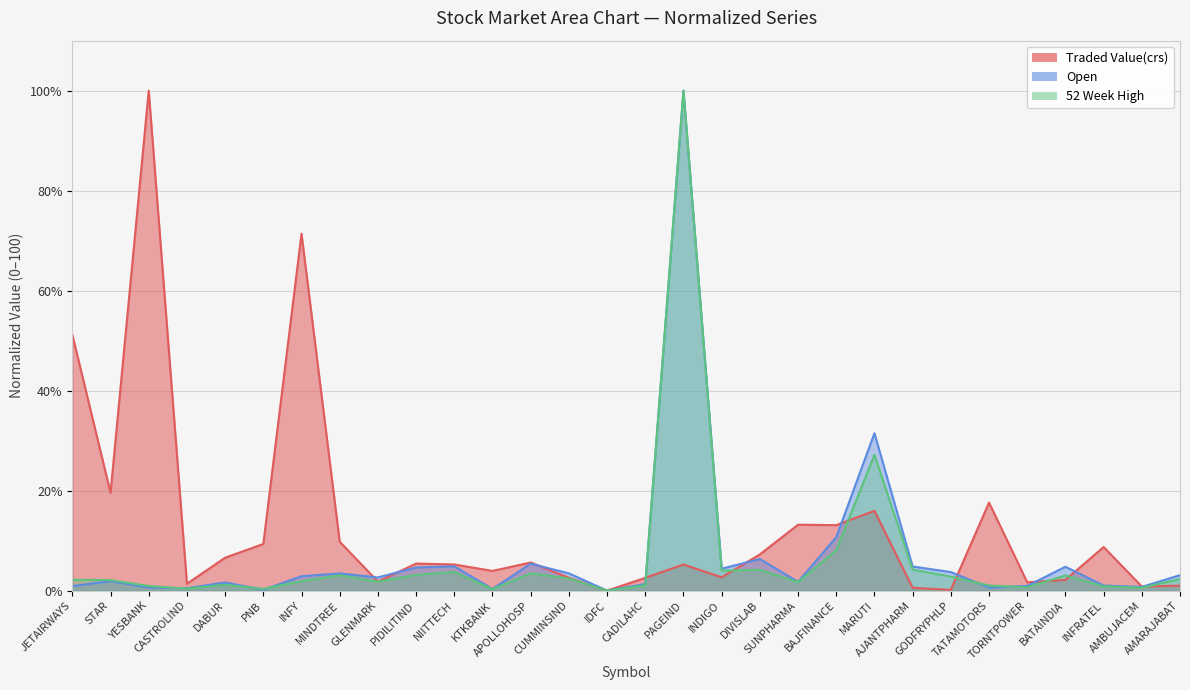

What is the difference between the maximum and second lowest values in the Traded Value(crs) series?

99.8